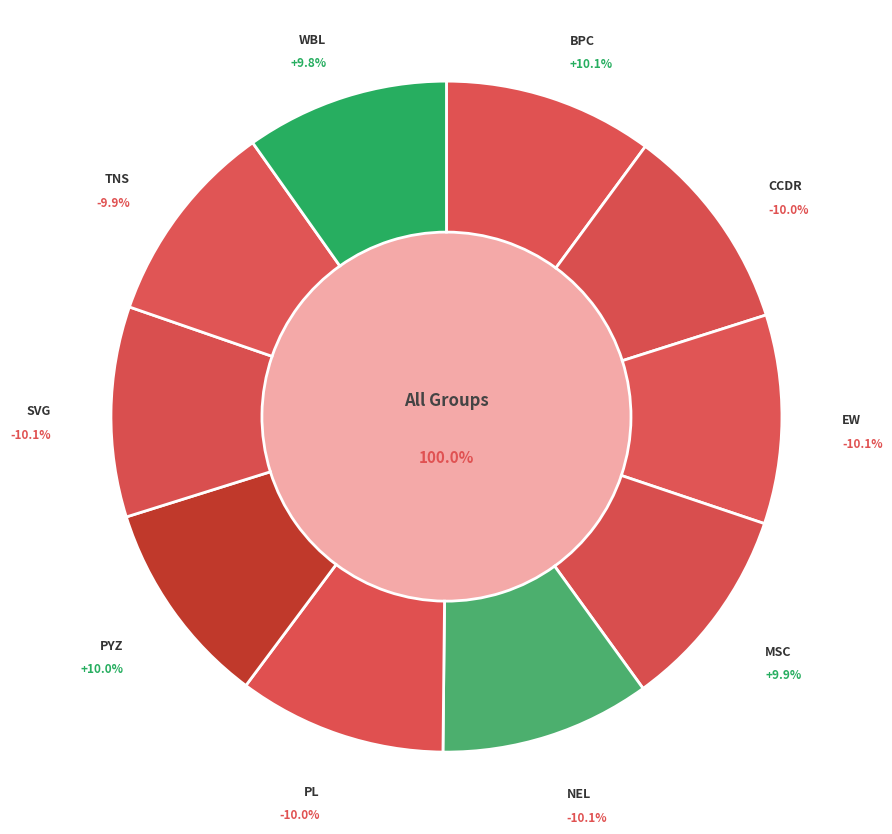

Which category has the biggest portion of the pie?

NEL